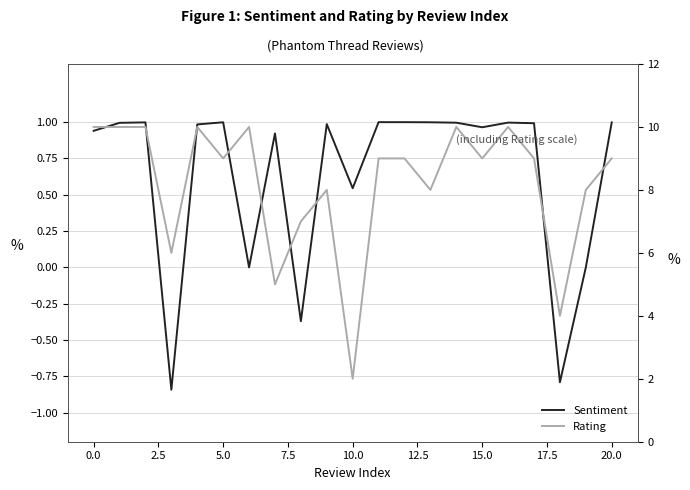

Which series has the largest total across all categories?

Rating